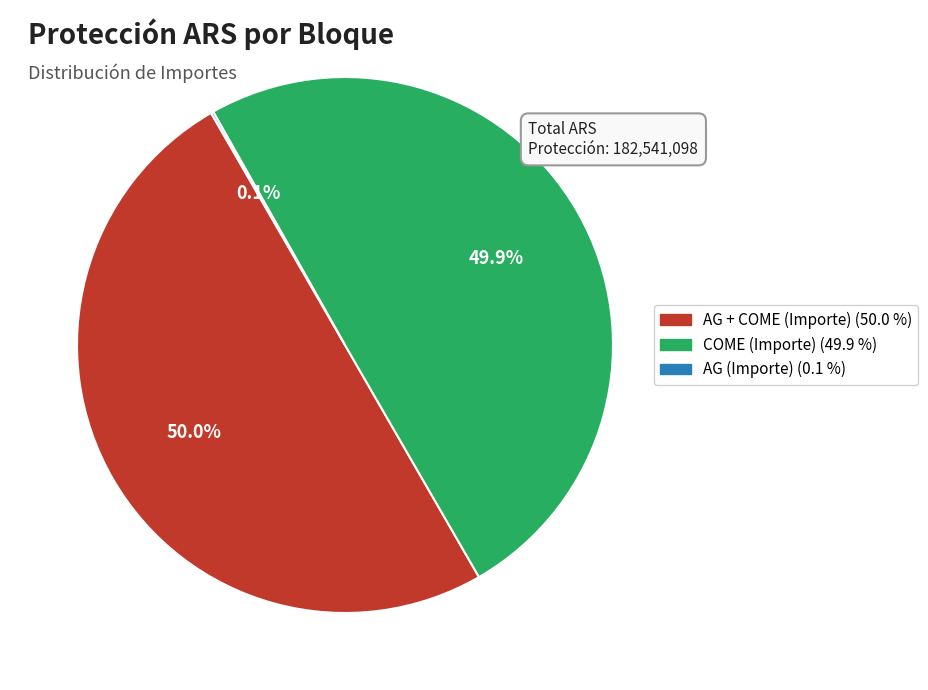

Do COME (Importe) and AG + COME (Importe) together represent more than half of the pie?

Yes